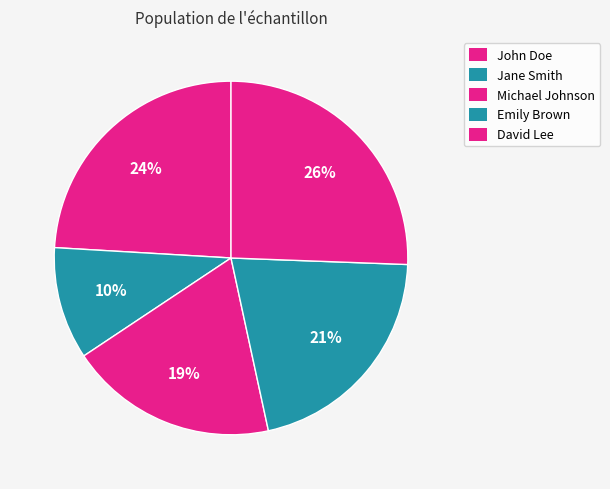

Rank the categories by value from highest to lowest.

David Lee, John Doe, Emily Brown, Michael Johnson, Jane Smith